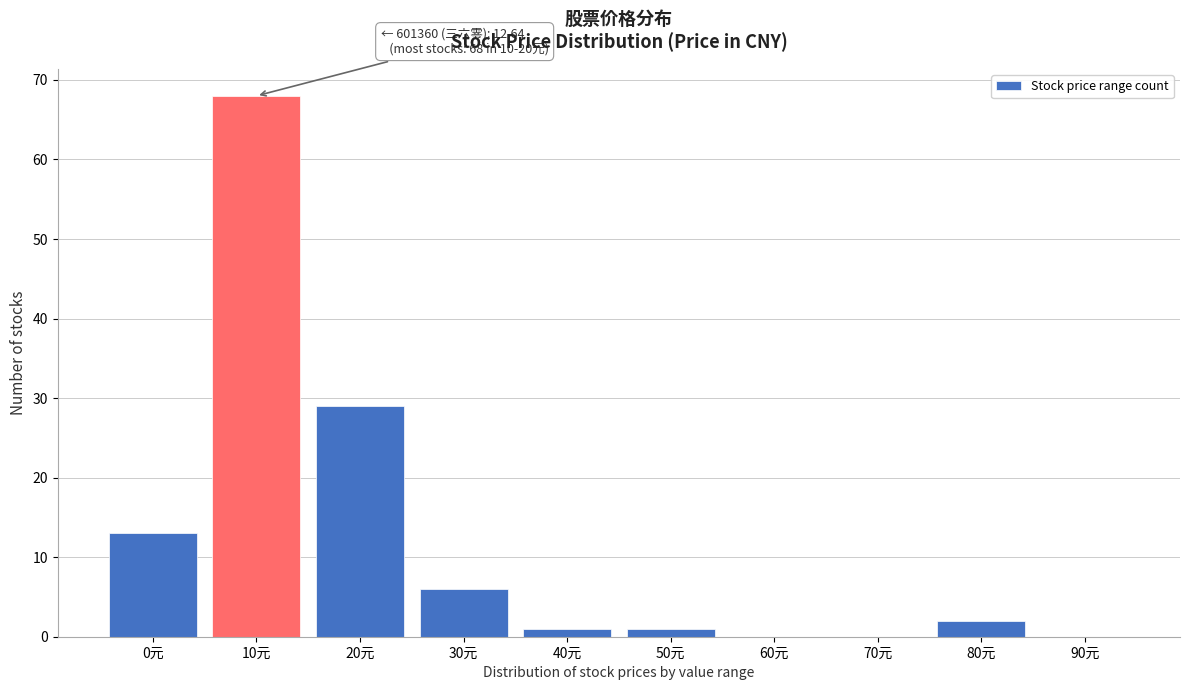

Reading right to left, what are all the values shown in this chart?

90元=0	80元=2	70元=0	60元=0	50元=1	40元=1	30元=6	20元=29	10元=68	0元=13